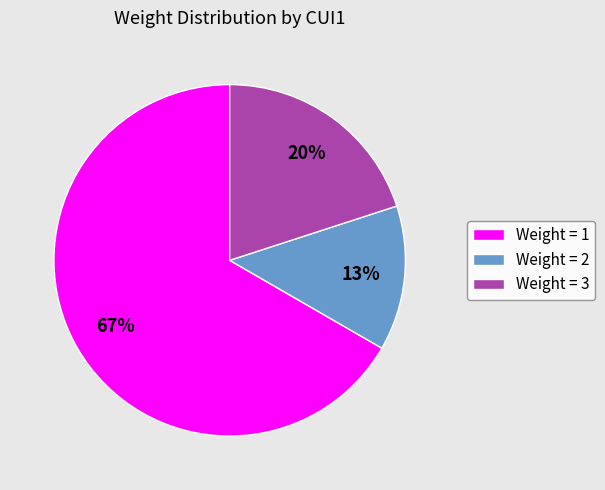

Is it true that Weight = 3 is 20% of the pie?

True